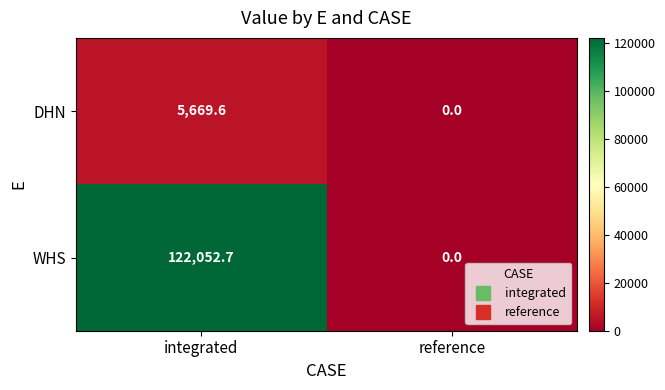

Reading left to right, transcribe all the data shown in this chart.

DHN: integrated=5669.6	reference=0.0
WHS: integrated=122052.7	reference=0.0